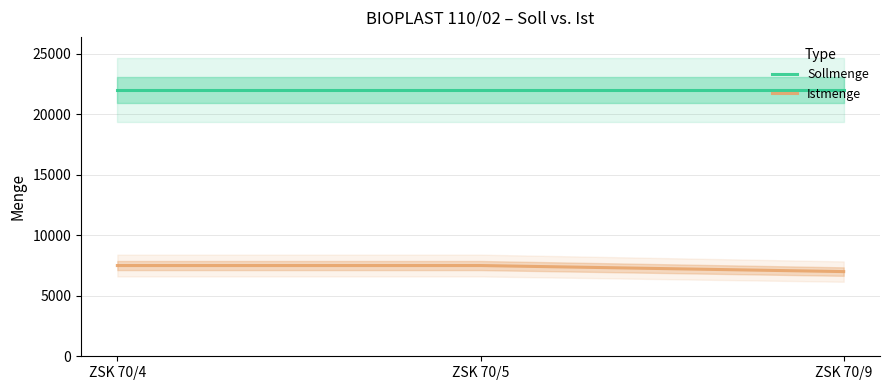

Rank the series by their average value, from highest to lowest.

Sollmenge, Istmenge